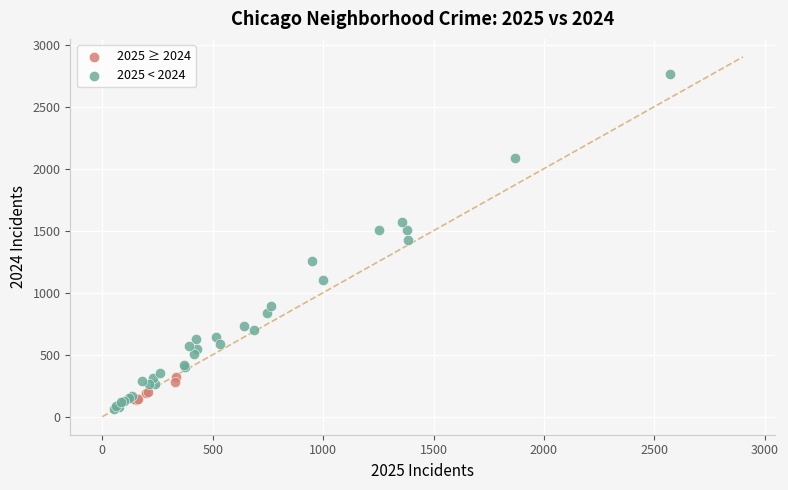

What are all the series names shown in the legend?

2025 ≥ 2024, 2025 < 2024